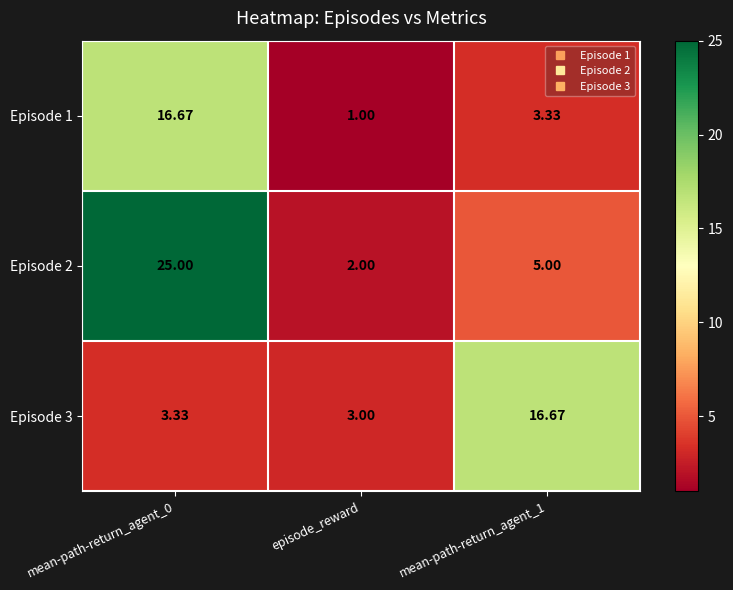

Which category has the lowest value in the Episode 1 series?

episode_reward